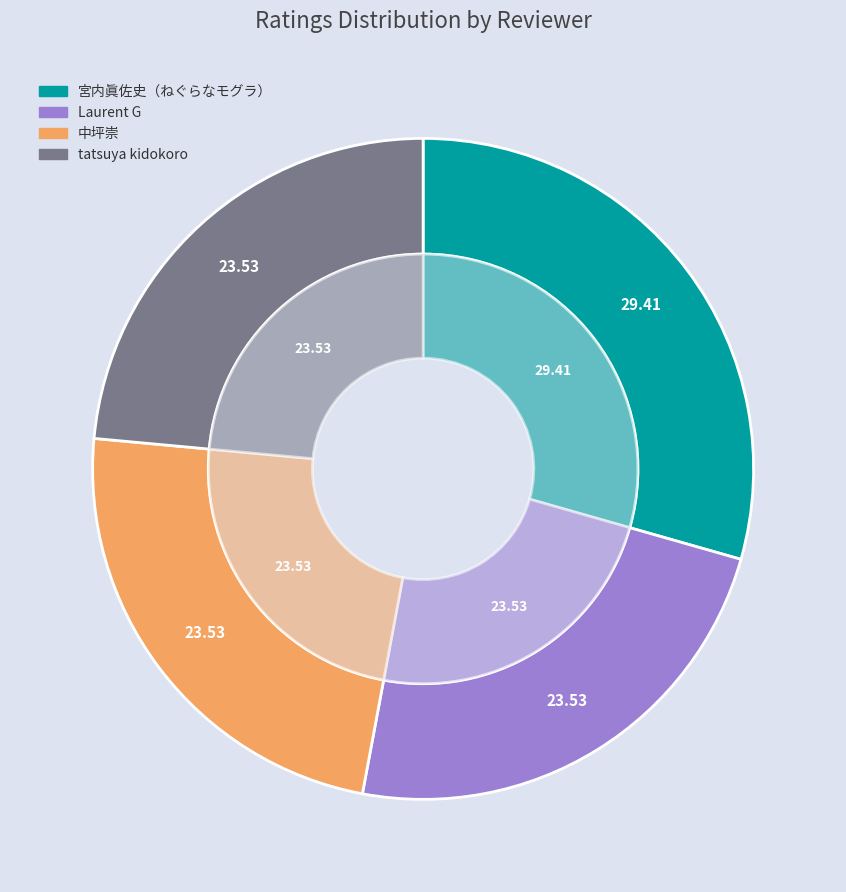

True or false: 宮内眞佐史（ねぐらなモグラ） accounts for 29% of the total.

True